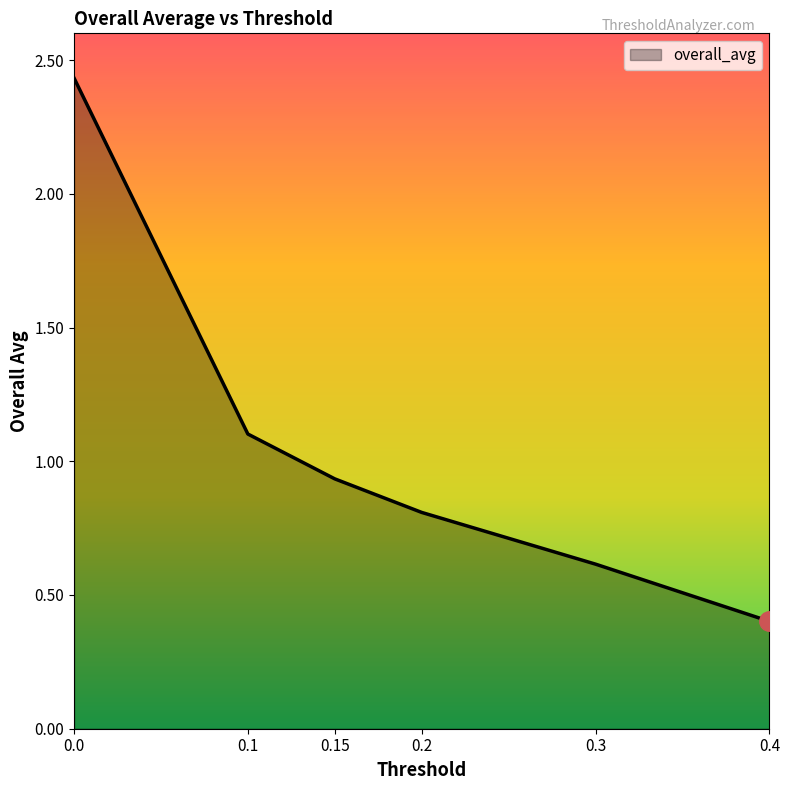

What is the difference between the maximum and minimum values?

2.0